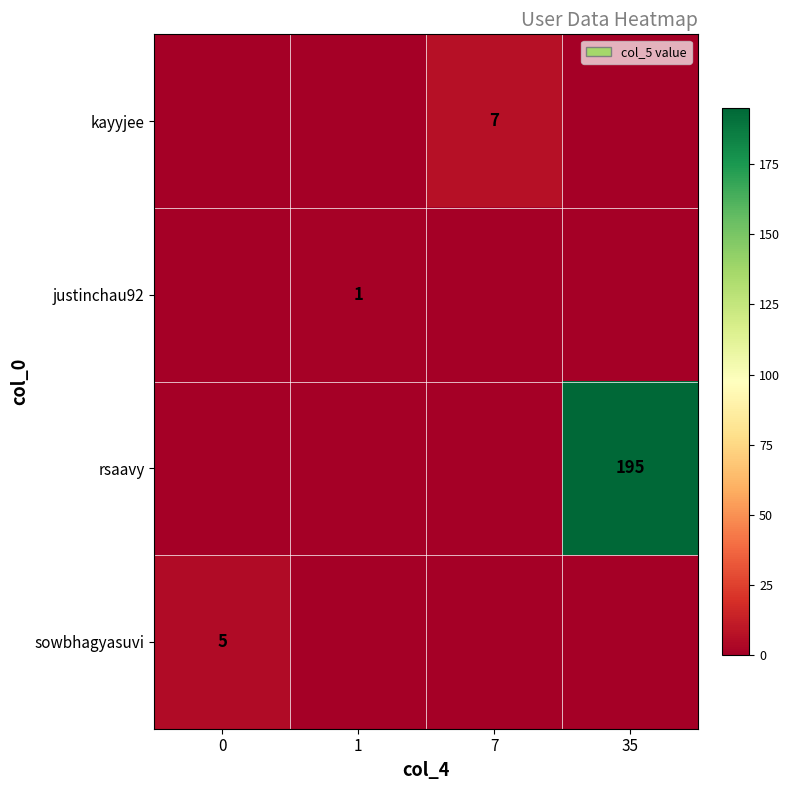

What is the sum of the row_0 values at 7 and 0?

7